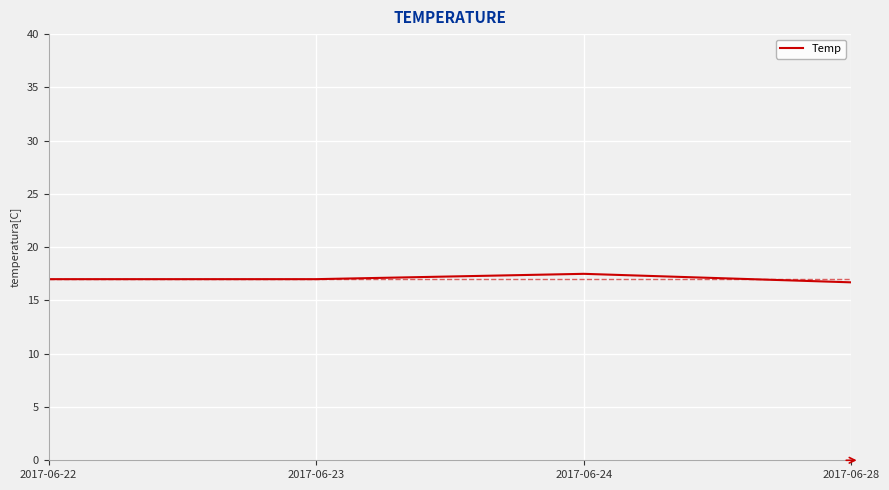

What value does the data have at 2017-06-24?

17.5